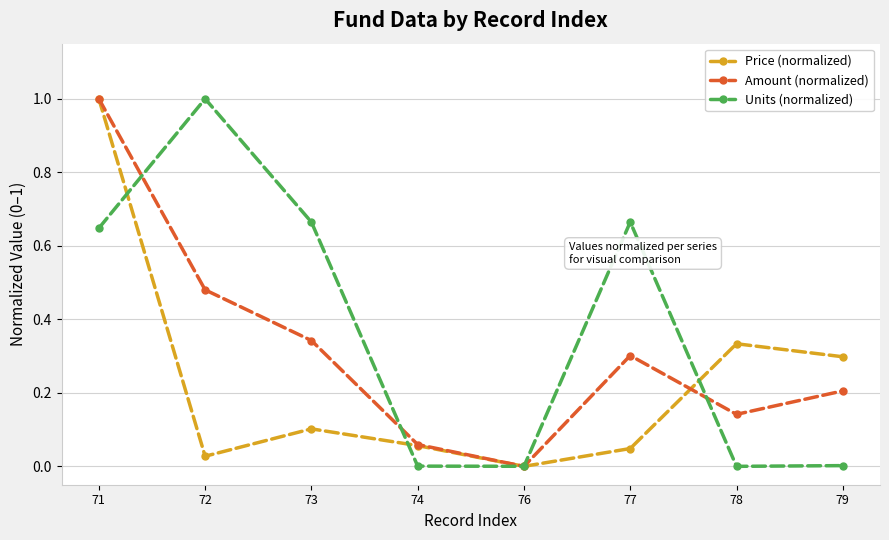

How many positive values does the Price (normalized) series have?

7